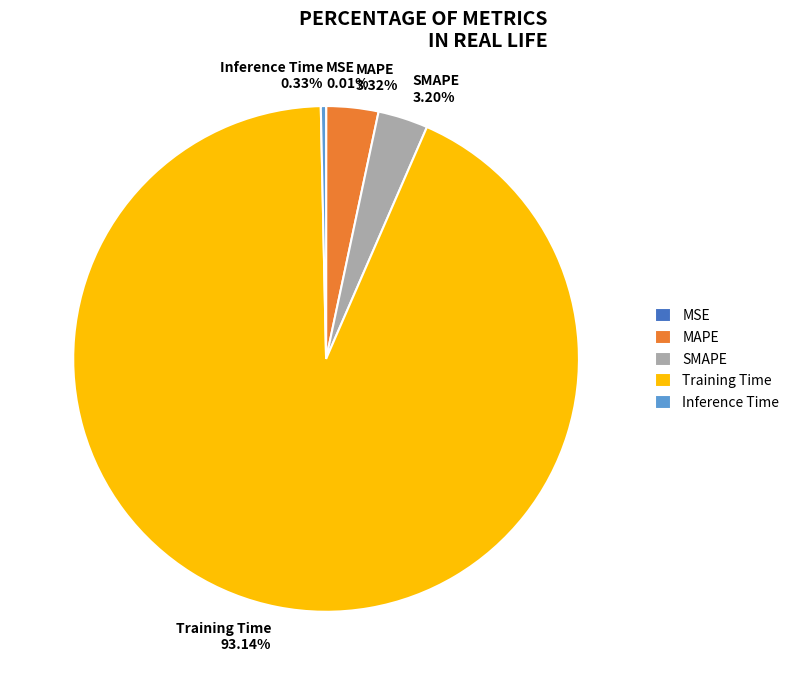

Combined, do SMAPE and Training Time account for over 50%?

Yes